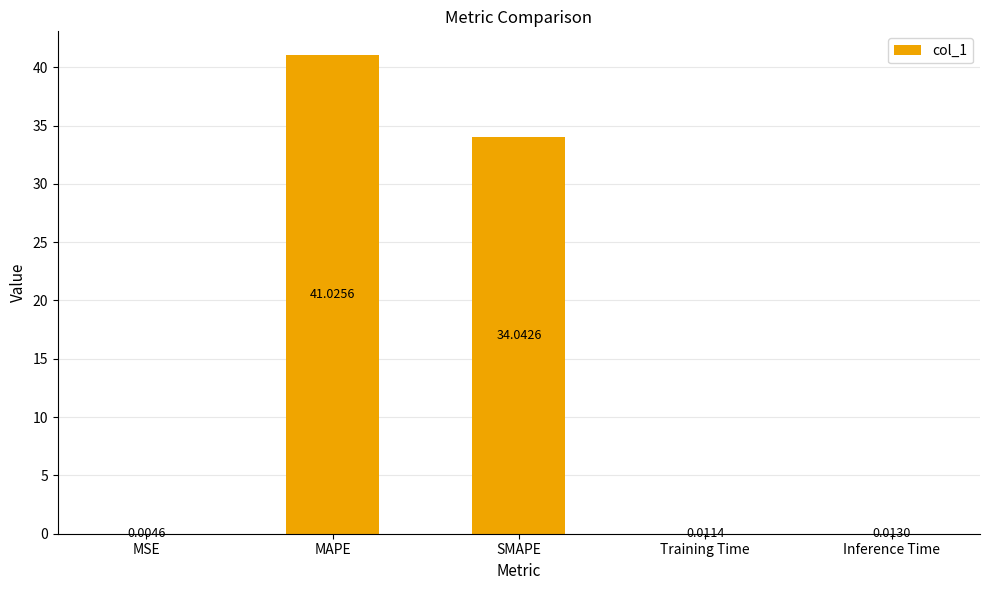

Which label corresponds to the largest value in the chart?

MAPE